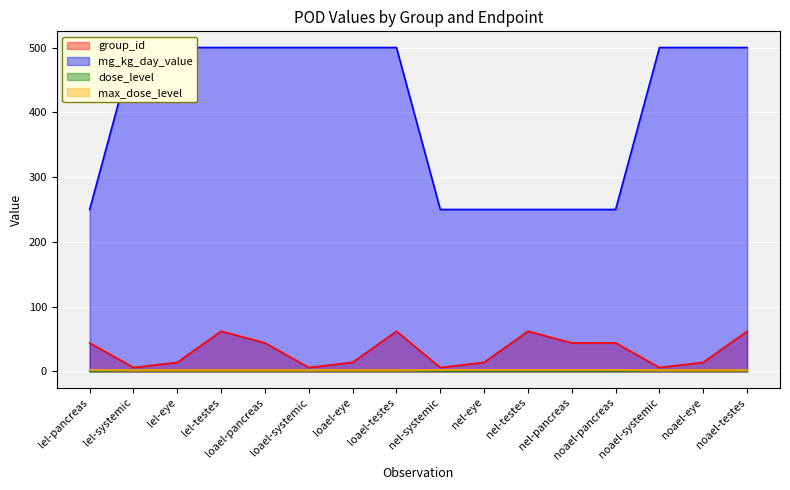

What is the maximum value for group_id?

62